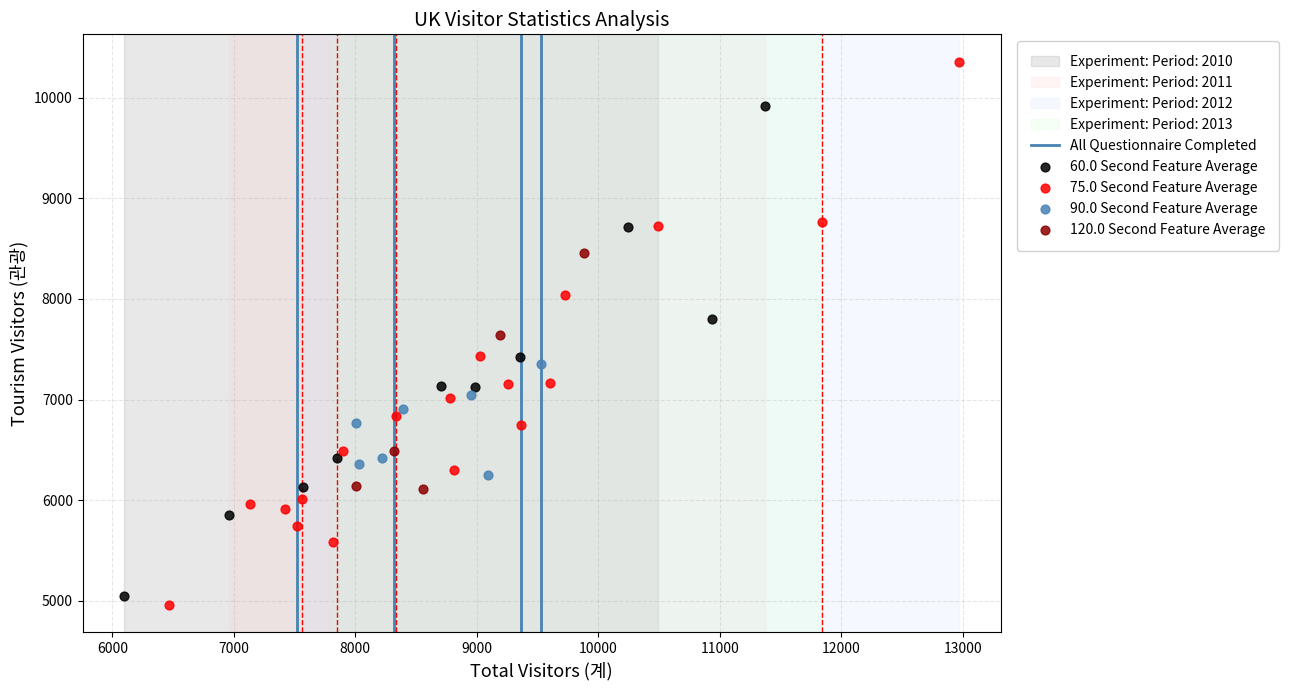

Which series contains the highest Y value?

75.0 Second Feature Average